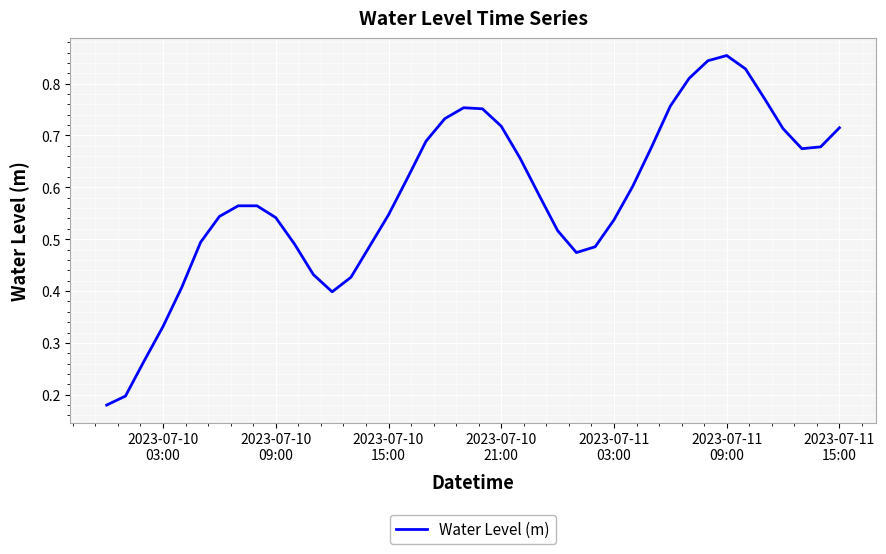

Reading left to right, list all the values displayed in this chart.

0.2	0.2	0.3	0.3	0.4	0.5	0.5	0.6	0.6	0.5	0.5	0.4	0.4	0.4	0.5	0.5	0.6	0.7	0.7	0.8	0.8	0.7	0.7	0.6	0.5	0.5	0.5	0.5	0.6	0.7	0.8	0.8	0.8	0.9	0.8	0.8	0.7	0.7	0.7	0.7